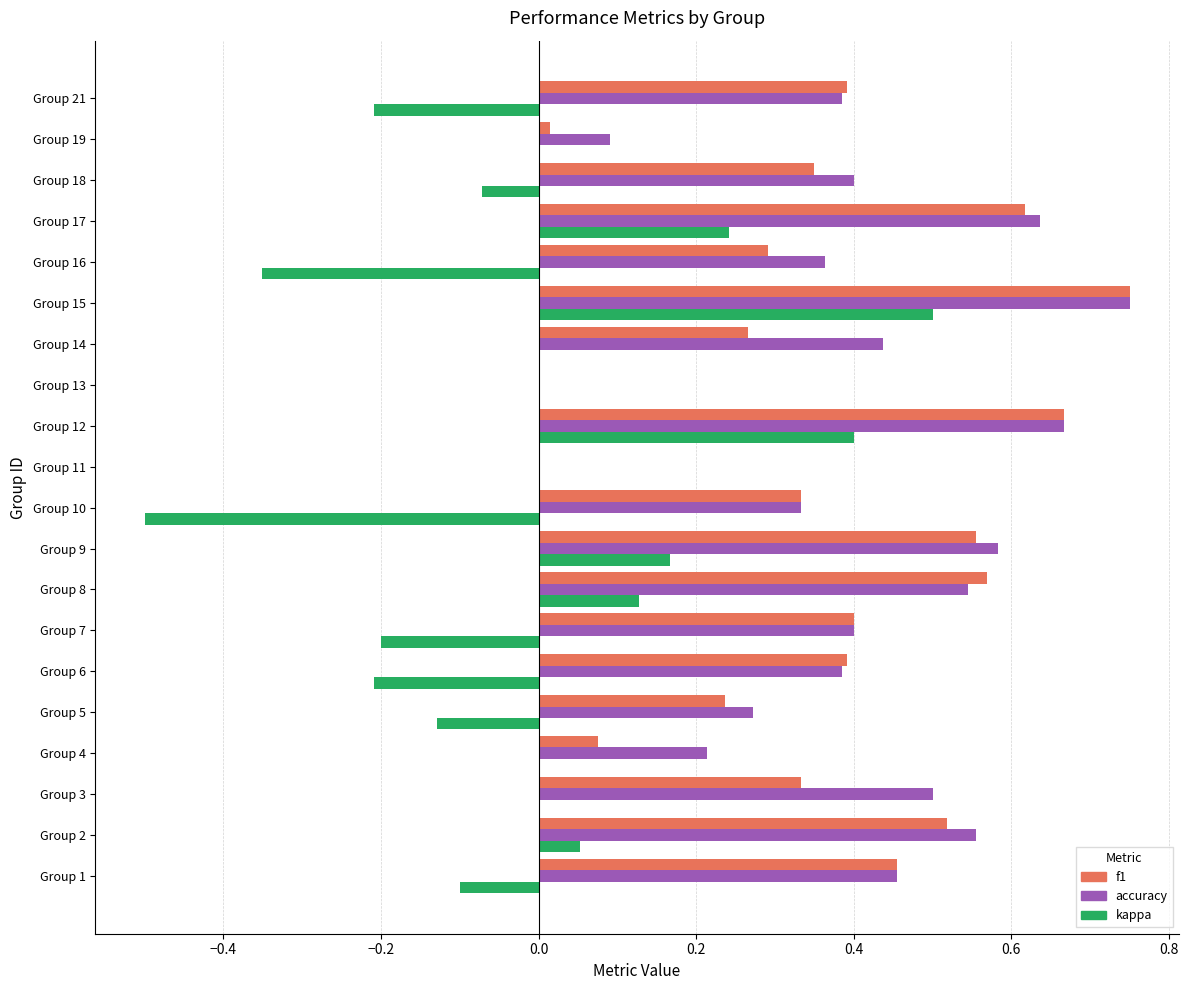

Is the value of f1 at Group 12 greater than the value of accuracy at Group 19?

Yes